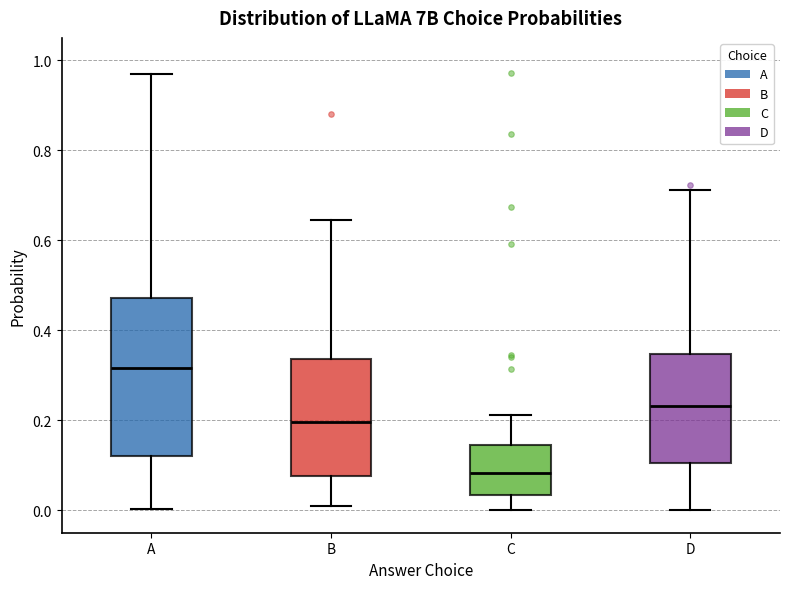

Reading left to right, read every box against the y-axis: the position of its median line, the range the box covers, and the ends of its whiskers. The values are not printed on the chart, so give them approximately, as read against the axis.

A: median 0.32, box 0.12 to 0.48, whiskers 0.00 to 0.96
B: median 0.20, box 0.08 to 0.34, whiskers 0.00 to 0.64
C: median 0.08, box 0.04 to 0.14, whiskers 0.00 to 0.22
D: median 0.24, box 0.10 to 0.34, whiskers 0.00 to 0.72